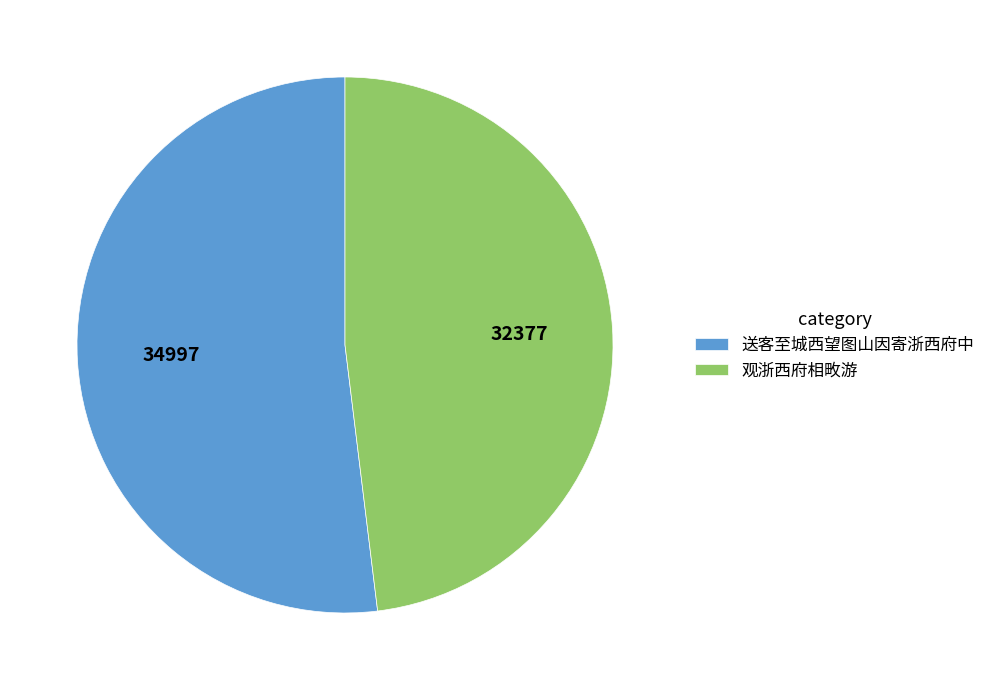

What is the smallest slice in the pie chart?

观浙西府相畋游